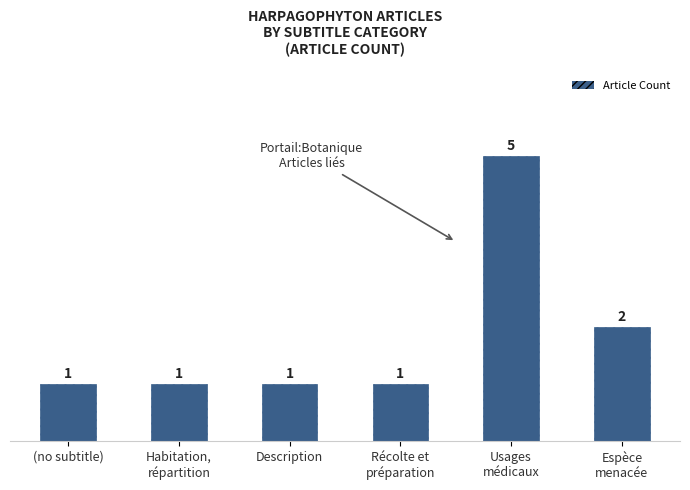

What is the sum of all values?

11